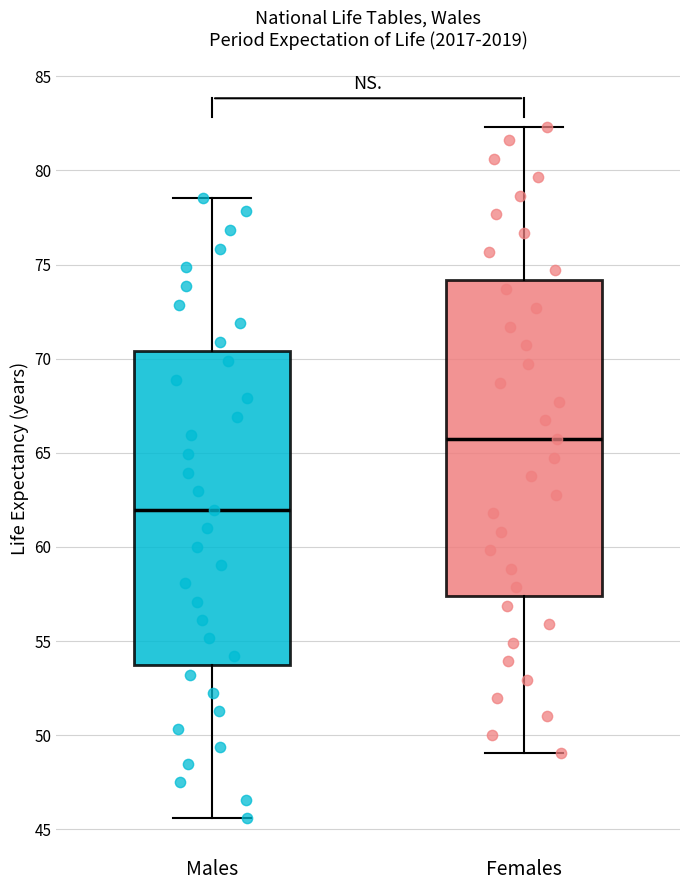

Which box's median line is the highest?

Females